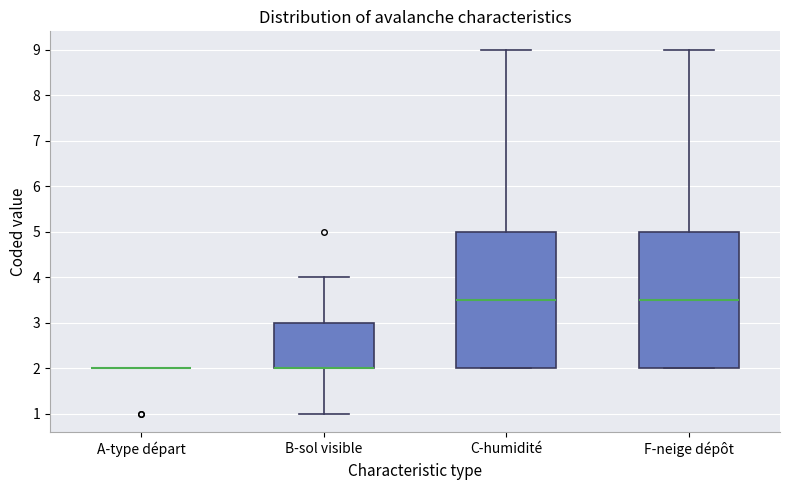

Reading left to right, read every box against the y-axis: the position of its median line, the range the box covers, and the ends of its whiskers. The values are not printed on the chart, so give them approximately, as read against the axis.

A-type départ: box collapsed to a line at 2.0, whiskers 2.0 to 2.0
B-sol visible: median 2.0 (drawn on the box's lower edge), box 2.0 to 3.0, whiskers 1.0 to 4.0
C-humidité: median 3.5, box 2.0 to 5.0, whiskers 2.0 to 9.0
F-neige dépôt: median 3.5, box 2.0 to 5.0, whiskers 2.0 to 9.0